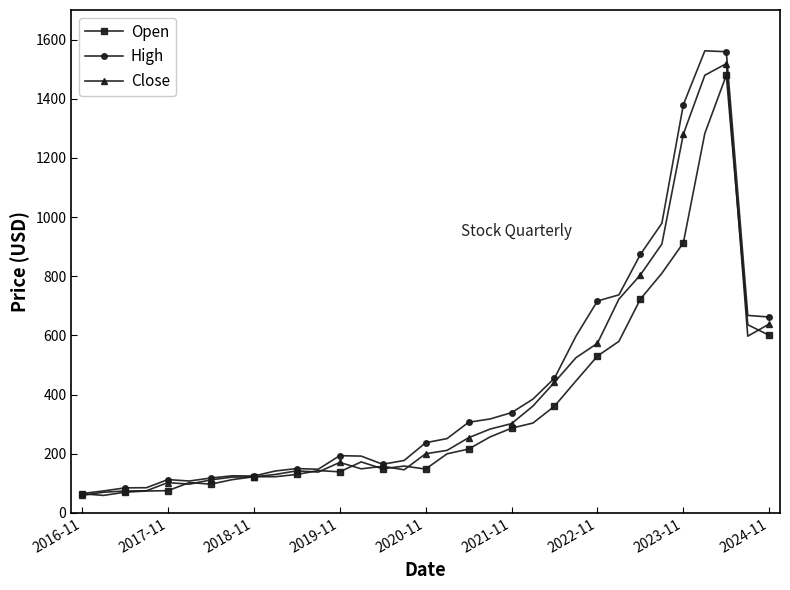

Which series has the largest total across all categories?

High